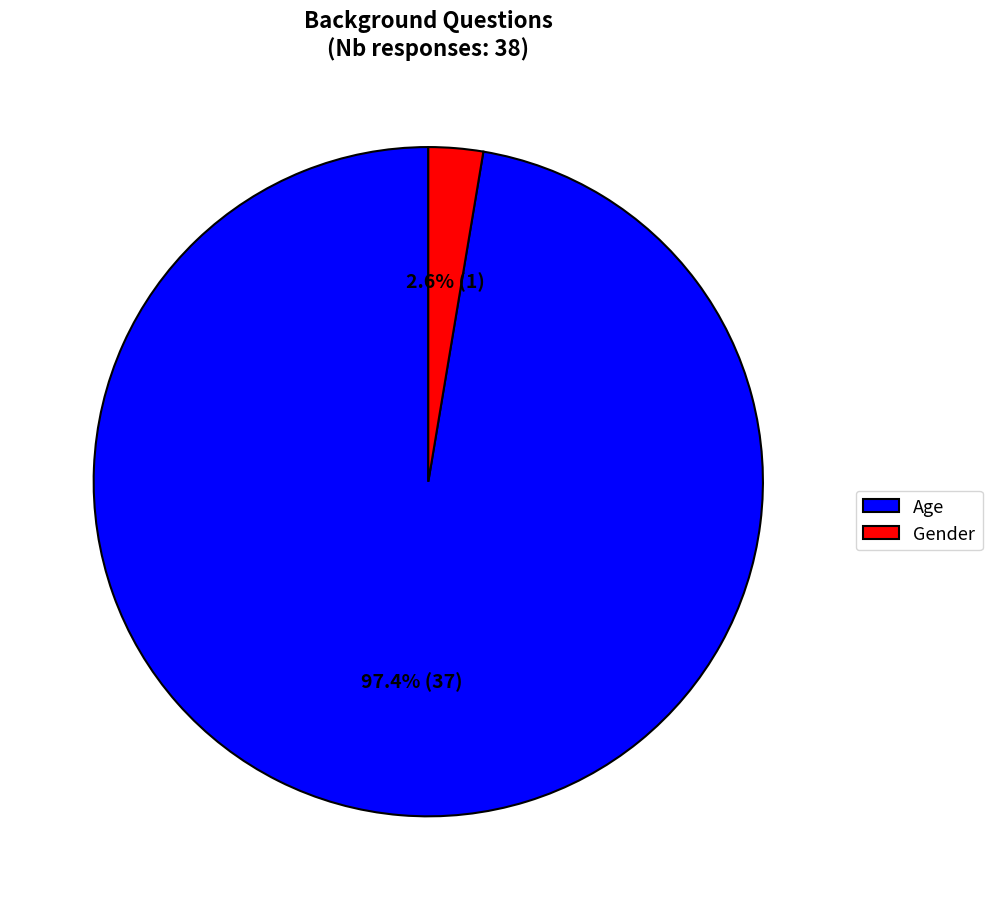

Count the number of slices in the pie.

2